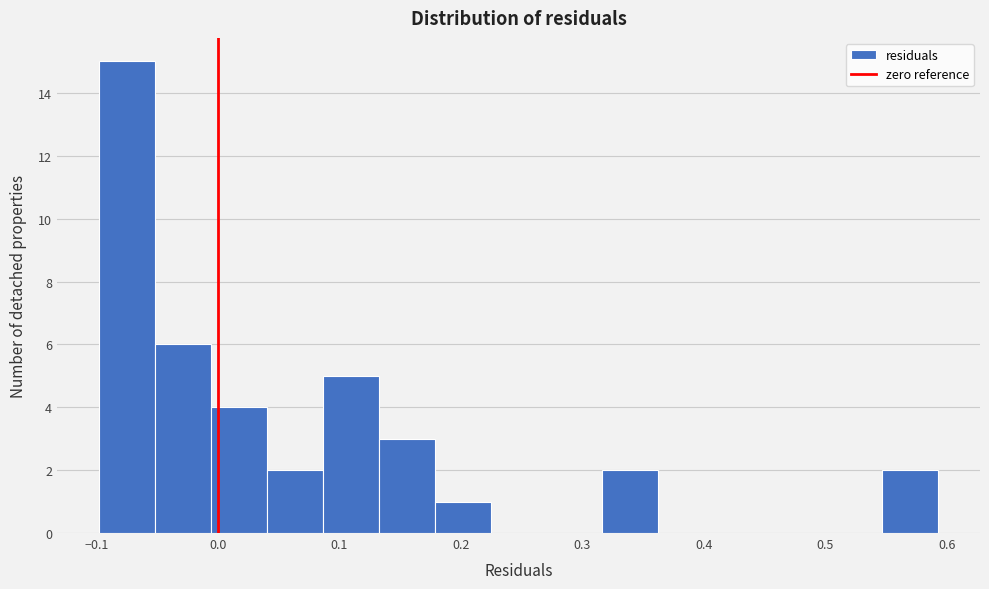

Reading left to right, transcribe this chart: for each bar, give the range it covers on the x-axis and its height. Neither the bar edges nor the heights are printed on the chart, so give them approximately, as read against the axes.

-0.10 to -0.05: 15
-0.05 to -0.01: 6
-0.01 to 0.04: 4
0.04 to 0.09: 2
0.09 to 0.13: 5
0.13 to 0.18: 3
0.18 to 0.22: 1
0.22 to 0.27: 0
0.27 to 0.32: 0
0.32 to 0.36: 2
0.36 to 0.41: 0
0.41 to 0.45: 0
0.45 to 0.50: 0
0.50 to 0.55: 0
0.55 to 0.59: 2